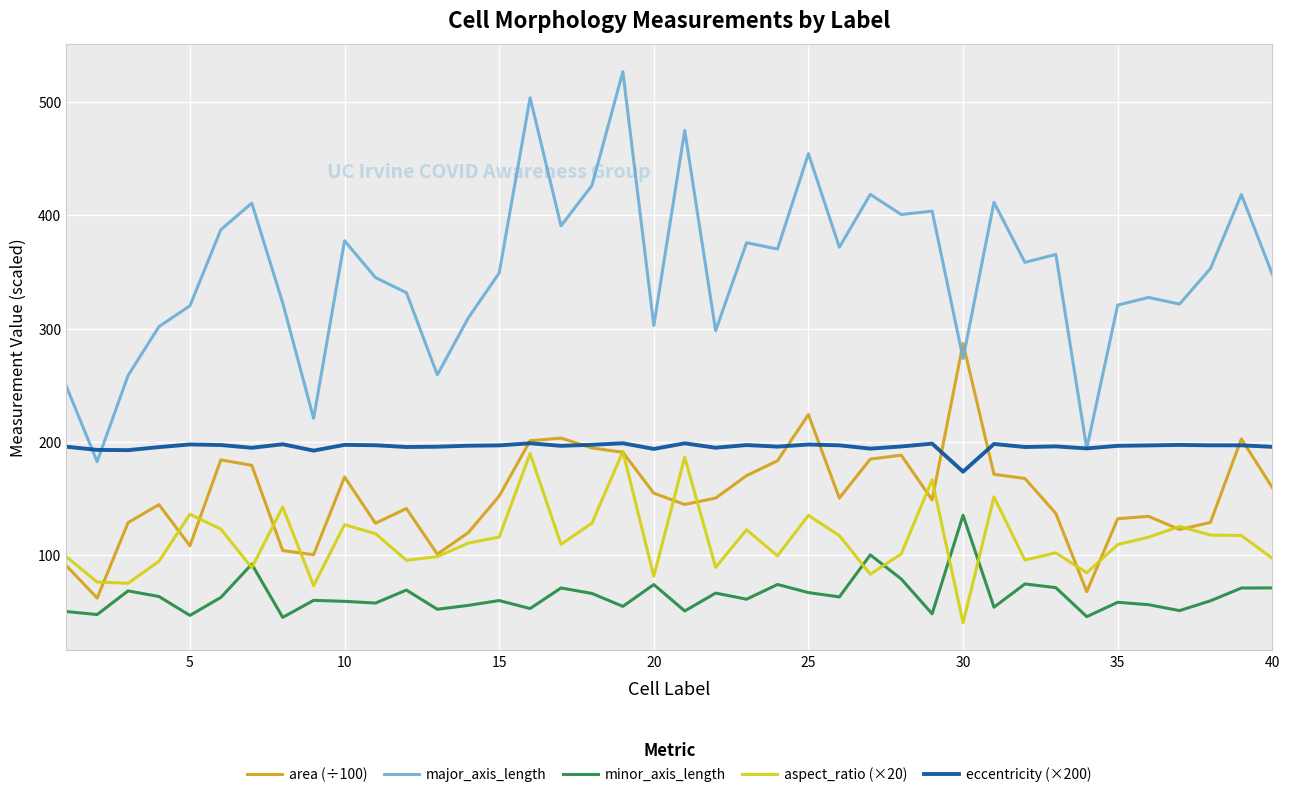

What are all the series names shown in the legend?

area (÷100), major_axis_length, minor_axis_length, aspect_ratio (×20), eccentricity (×200)